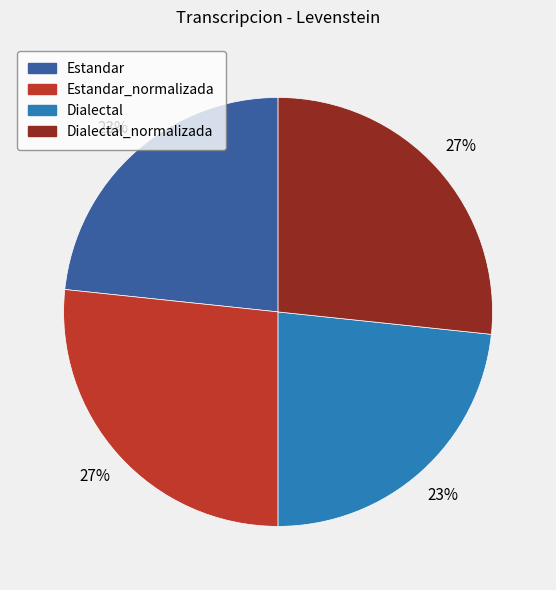

How many segments does this pie chart have?

4